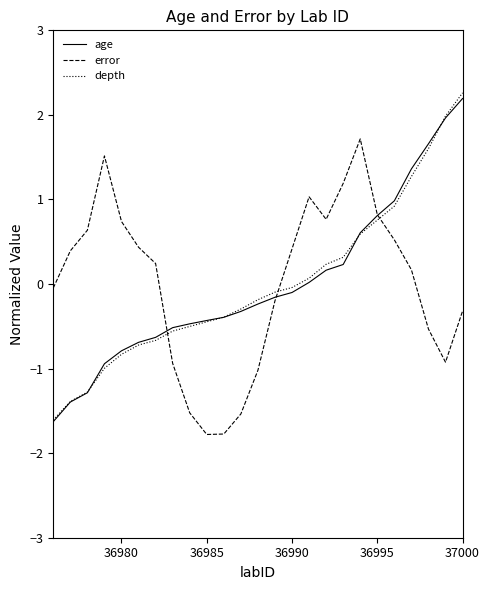

What is the difference between the second highest and second lowest values in the error series?

3.3